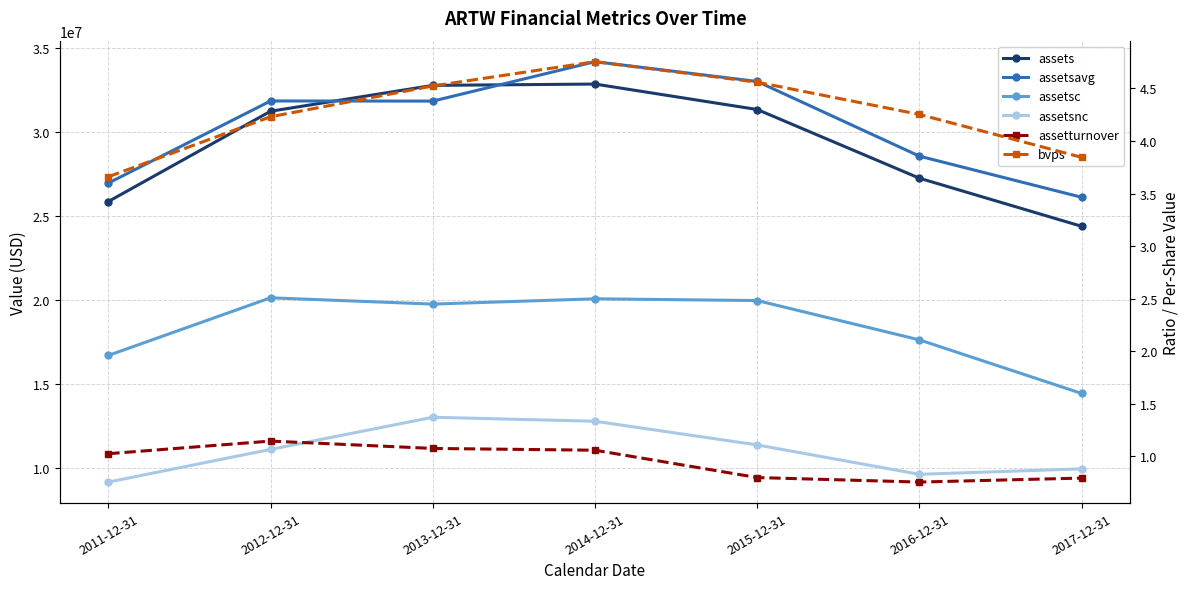

Which series has the largest range (max minus min)?

assets